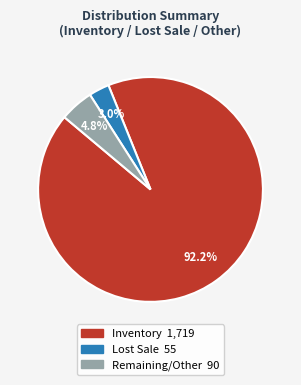

To the nearest percent, what is the average slice percentage?

33%